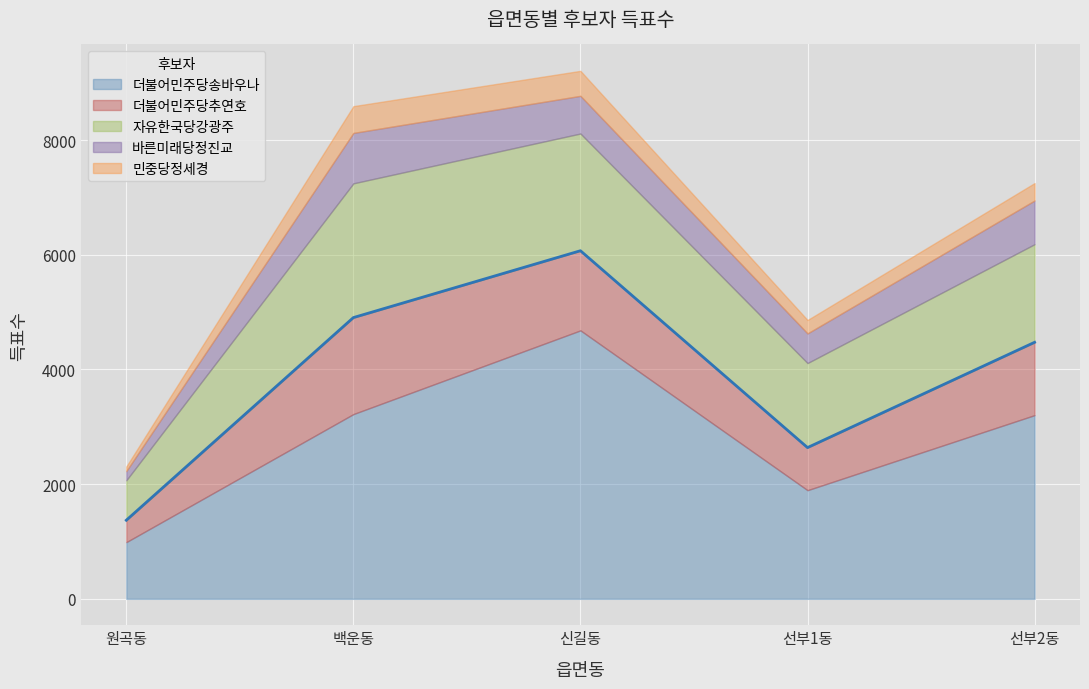

What is the sum of the 바른미래당정진교 values at 백운동 and 선부2동?

1641